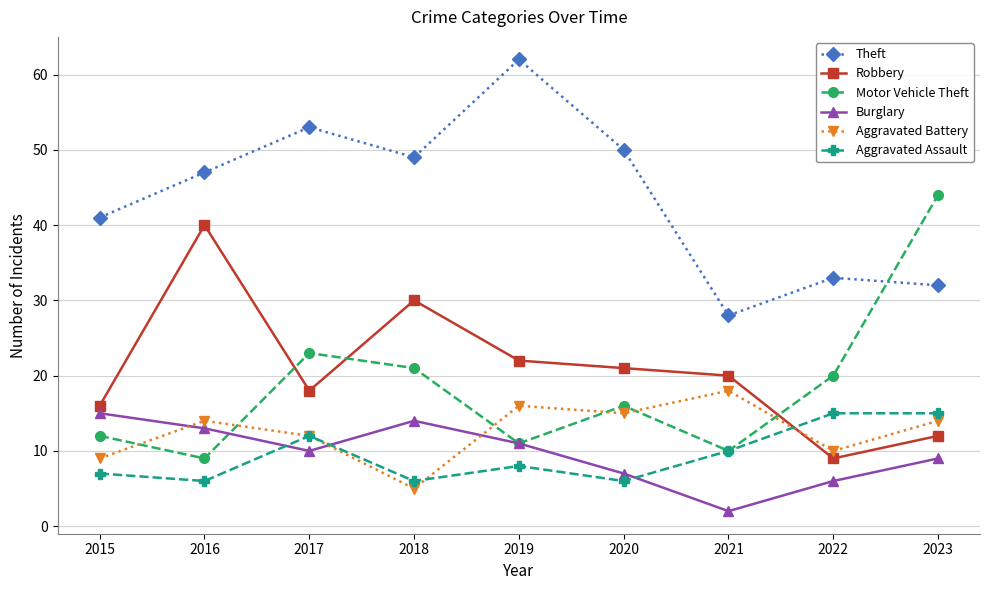

Reading left to right, list all the values displayed in this chart.

Theft: 41	47	53	49	62	50	28	33	32
Robbery: 16	40	18	30	22	21	20	9	12
Motor Vehicle Theft: 12	9	23	21	11	16	10	20	44
Burglary: 15	13	10	14	11	7	2	6	9
Aggravated Battery: 9	14	12	5	16	15	18	10	14
Aggravated Assault: 7	6	12	6	8	6	10	15	15